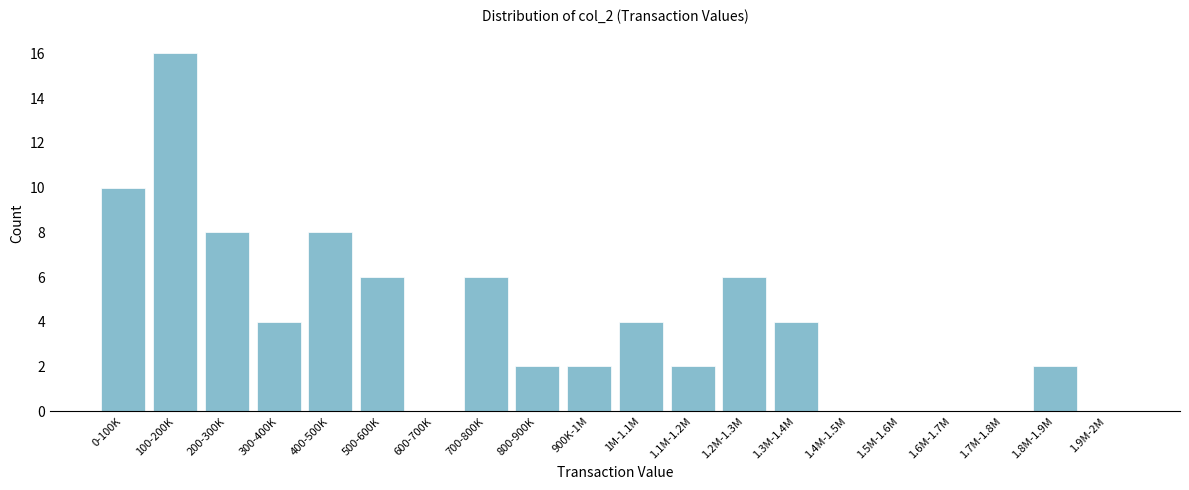

Reading left to right, transcribe all the data shown in this chart.

0-100K=10	100-200K=16	200-300K=8	300-400K=4	400-500K=8	500-600K=6	600-700K=0	700-800K=6	800-900K=2	900K-1M=2	1M-1.1M=4	1.1M-1.2M=2	1.2M-1.3M=6	1.3M-1.4M=4	1.4M-1.5M=0	1.5M-1.6M=0	1.6M-1.7M=0	1.7M-1.8M=0	1.8M-1.9M=2	1.9M-2M=0